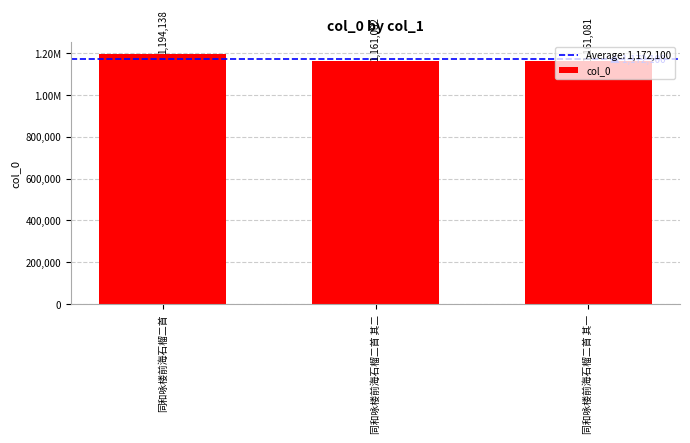

Where is the data nearest to the value 1177609?

同和咏楼前海石榴二首 其二